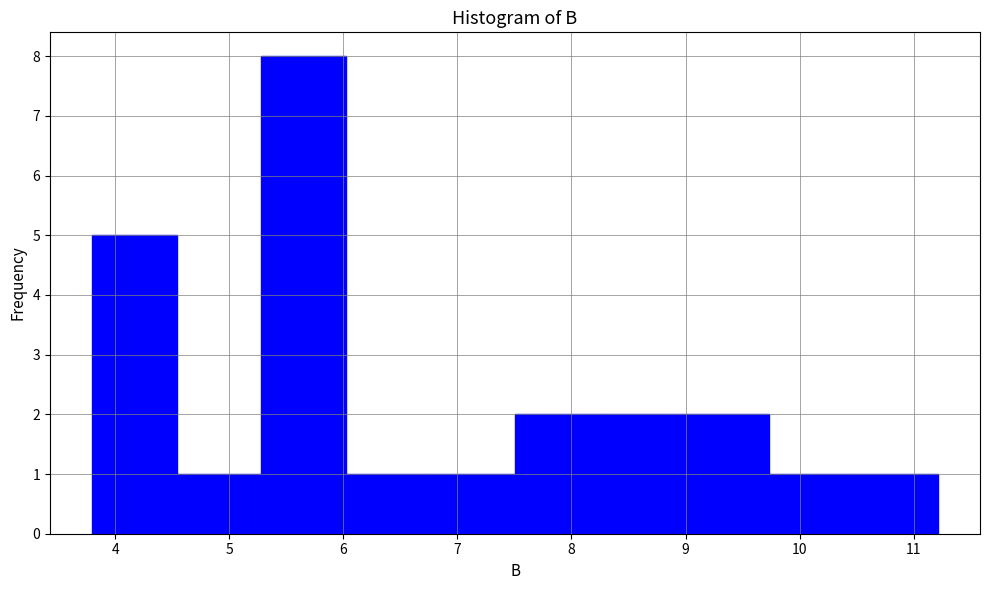

Reading left to right, transcribe this chart: for each bar, give the range it covers on the x-axis and its height. Neither the bar edges nor the heights are printed on the chart, so give them approximately, as read against the axes.

3.8 to 4.5: 5
4.5 to 5.3: 1
5.3 to 6.0: 8
6.0 to 6.8: 1
6.8 to 7.5: 1
7.5 to 8.2: 2
8.2 to 9.0: 2
9.0 to 9.7: 2
9.7 to 10.5: 1
10.5 to 11.2: 1